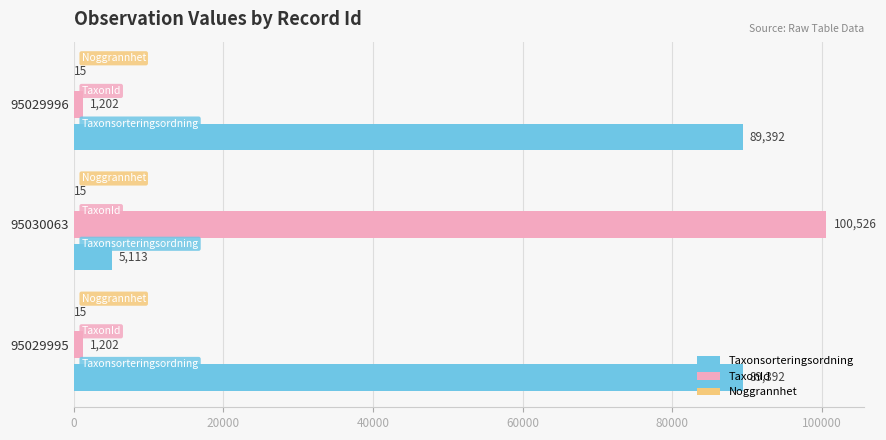

Which series has the largest total across all categories?

Taxonsorteringsordning